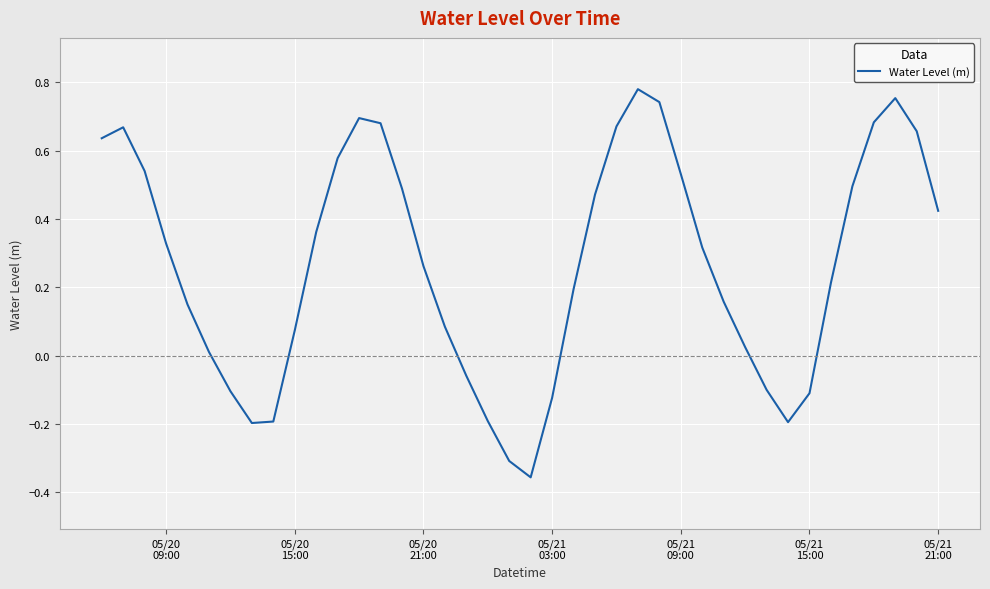

What is the difference between the maximum and minimum values?

1.1